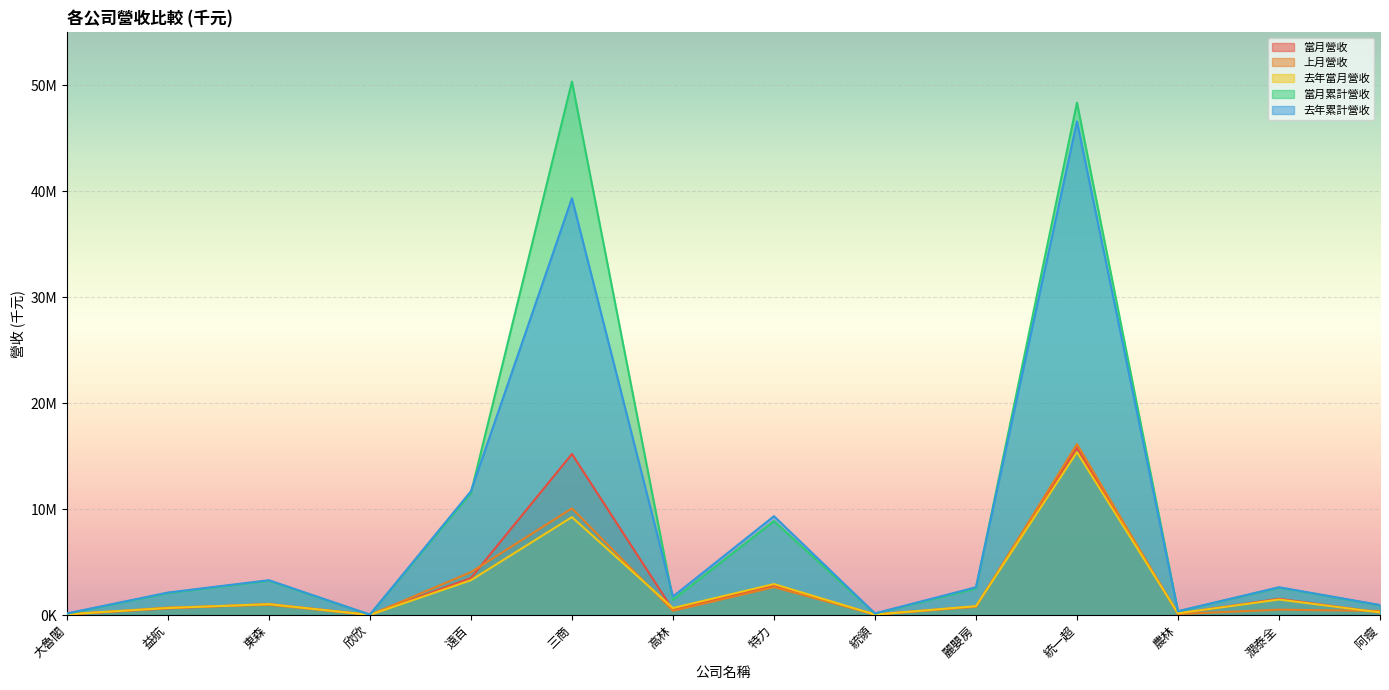

What are all the series names shown in the legend?

當月營收, 上月營收, 去年當月營收, 當月累計營收, 去年累計營收